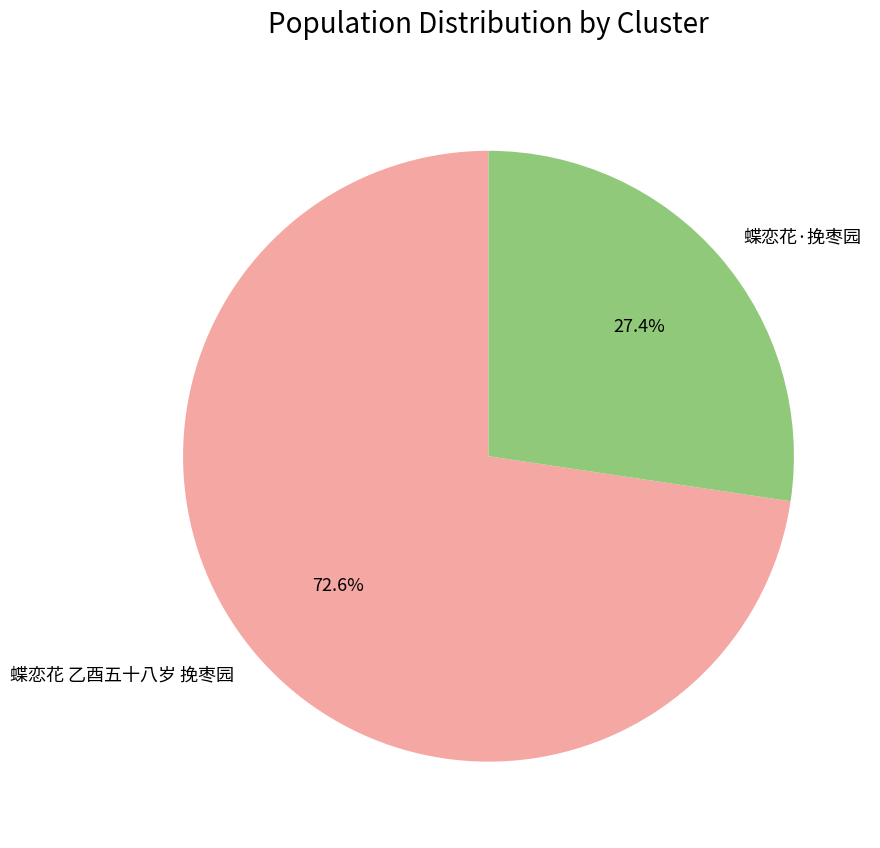

To the nearest percent, what is the average slice percentage?

50%